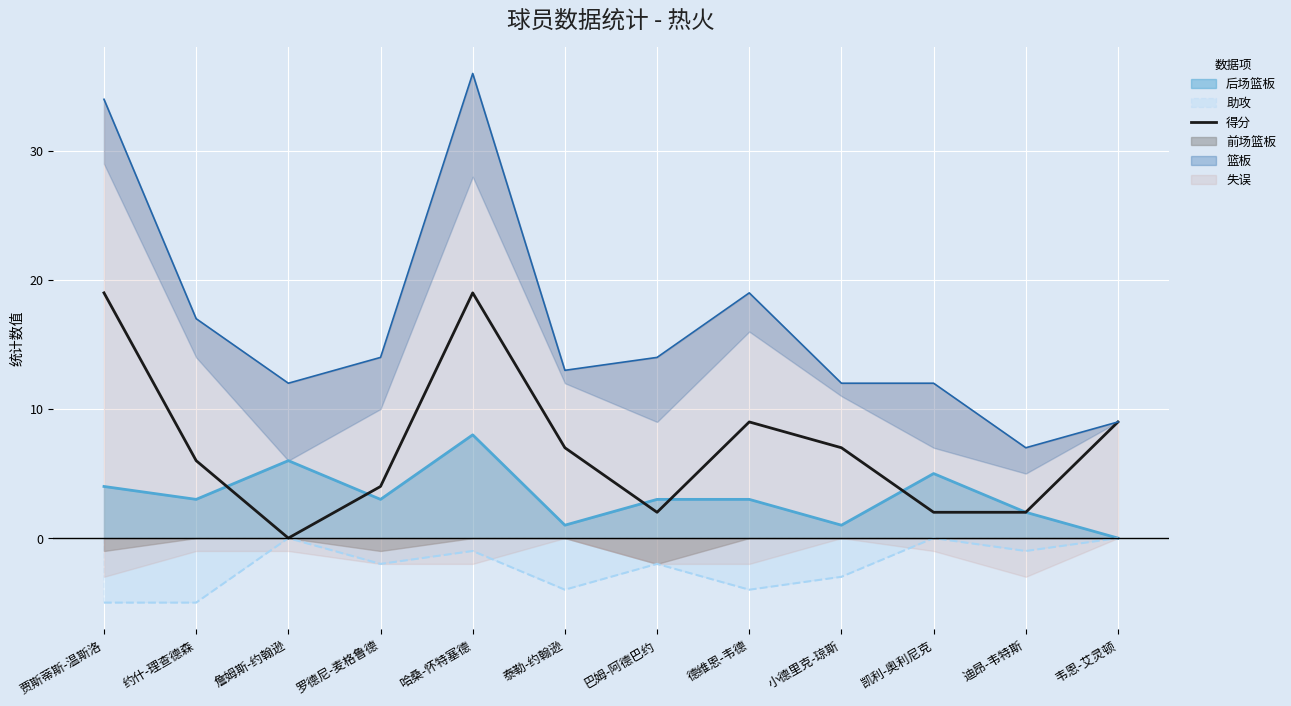

At which label is the value closest to 9?

德维恩-韦德